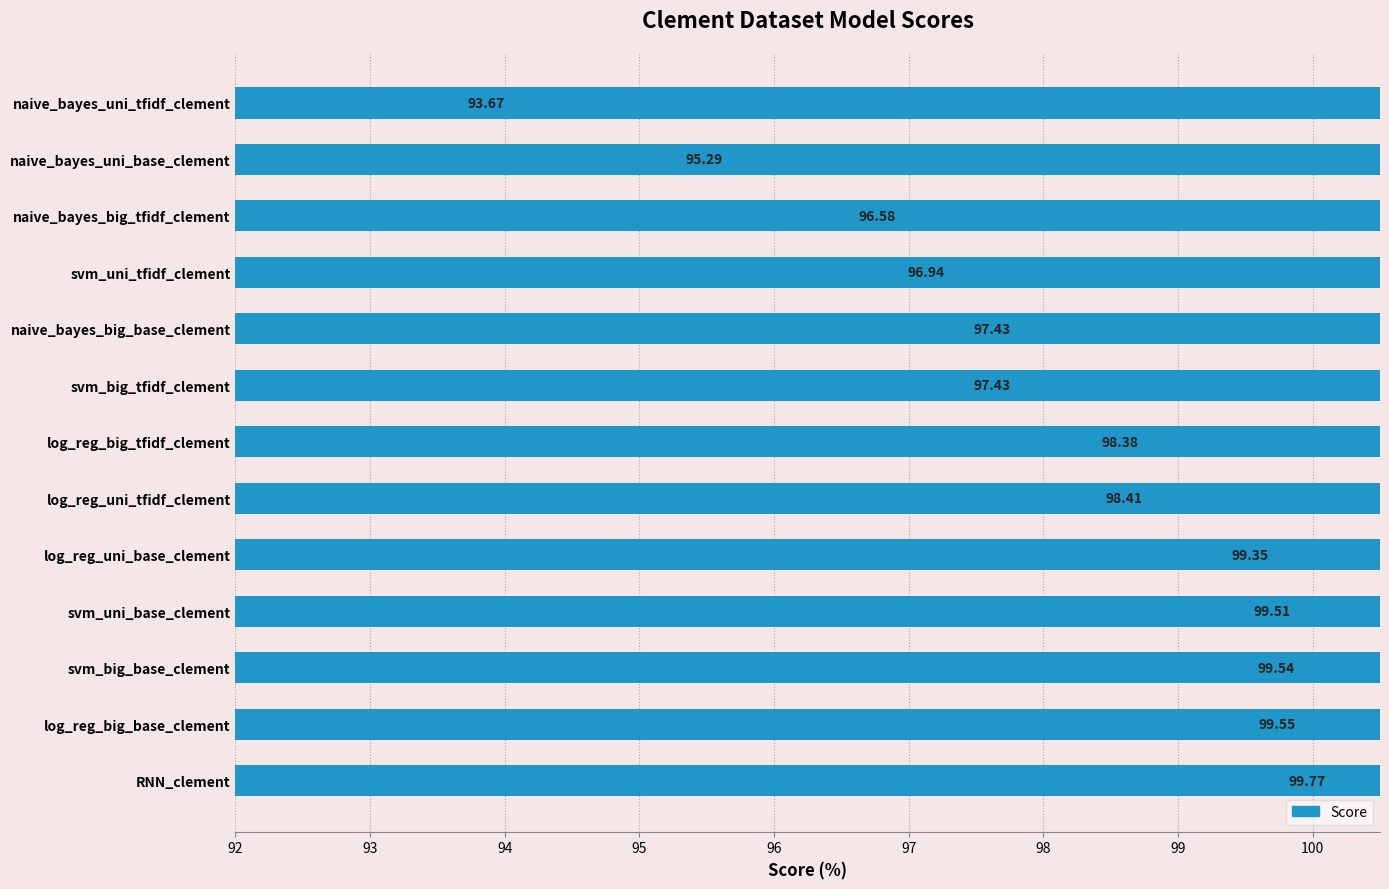

What is the maximum value shown in the chart?

99.8